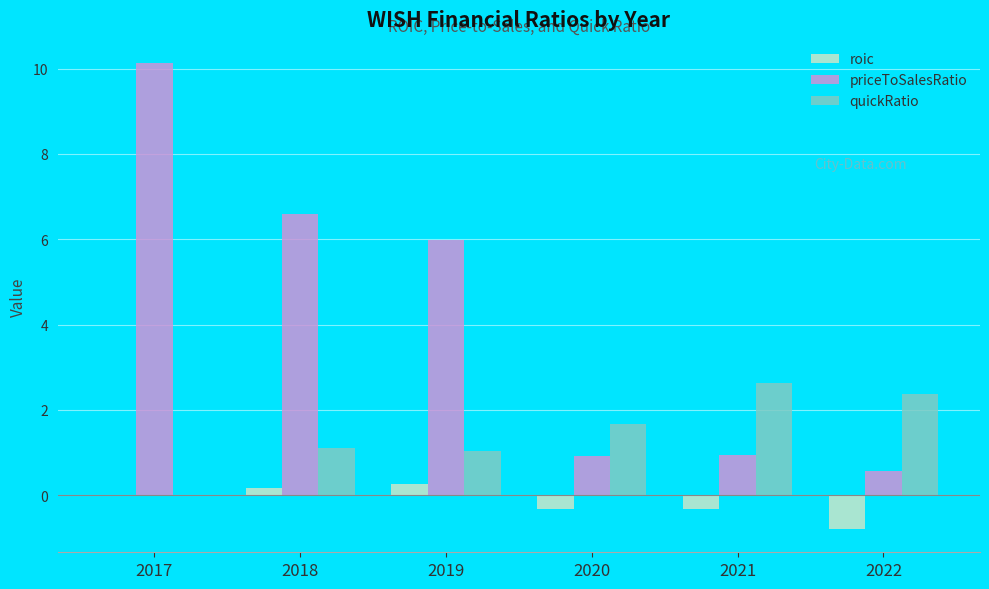

Which category has the highest value in the priceToSalesRatio series?

2017